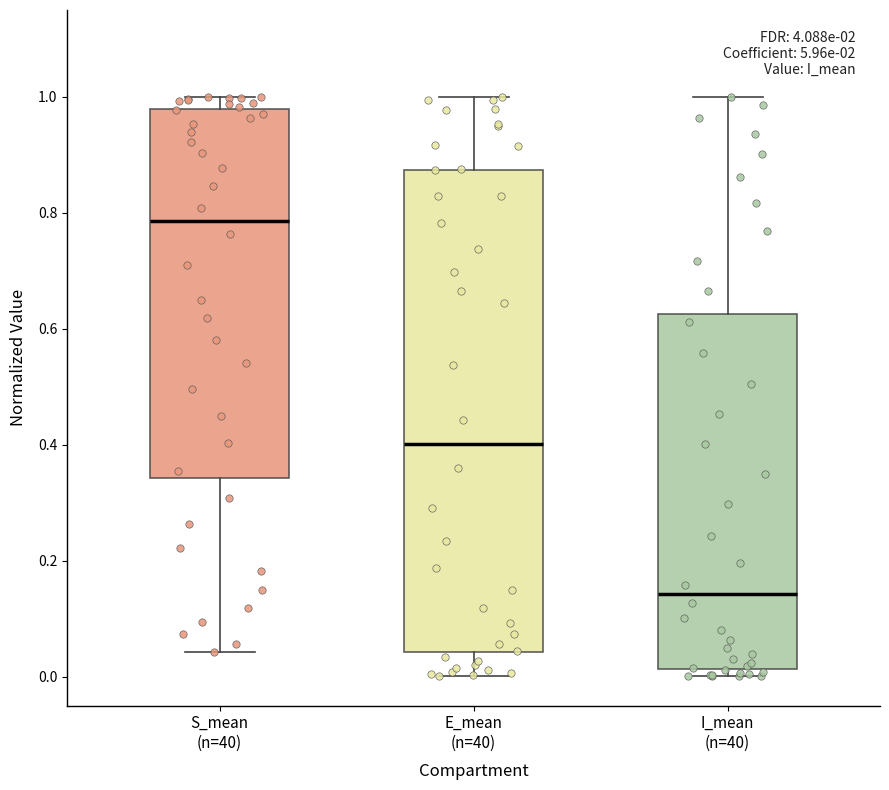

Comparing the boxes themselves (not the whiskers), which one is the tallest?

E_mean (n=40)